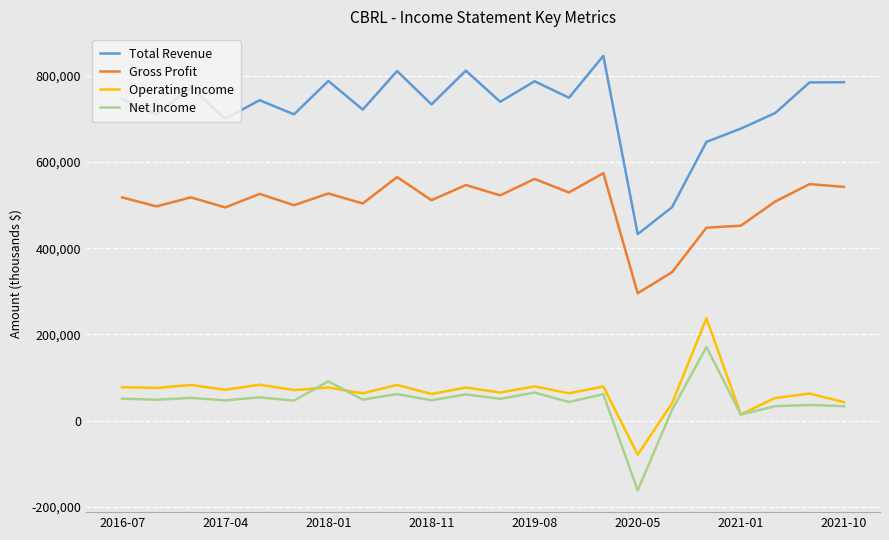

True or false: Operating Income and Gross Profit cross at least once.

False